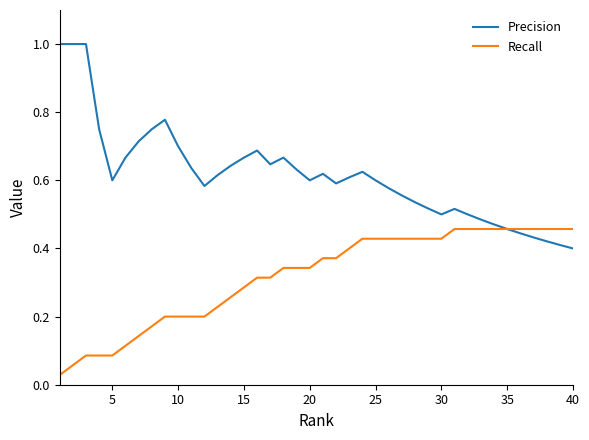

List the series in order of their overall mean, lowest first.

Recall, Precision